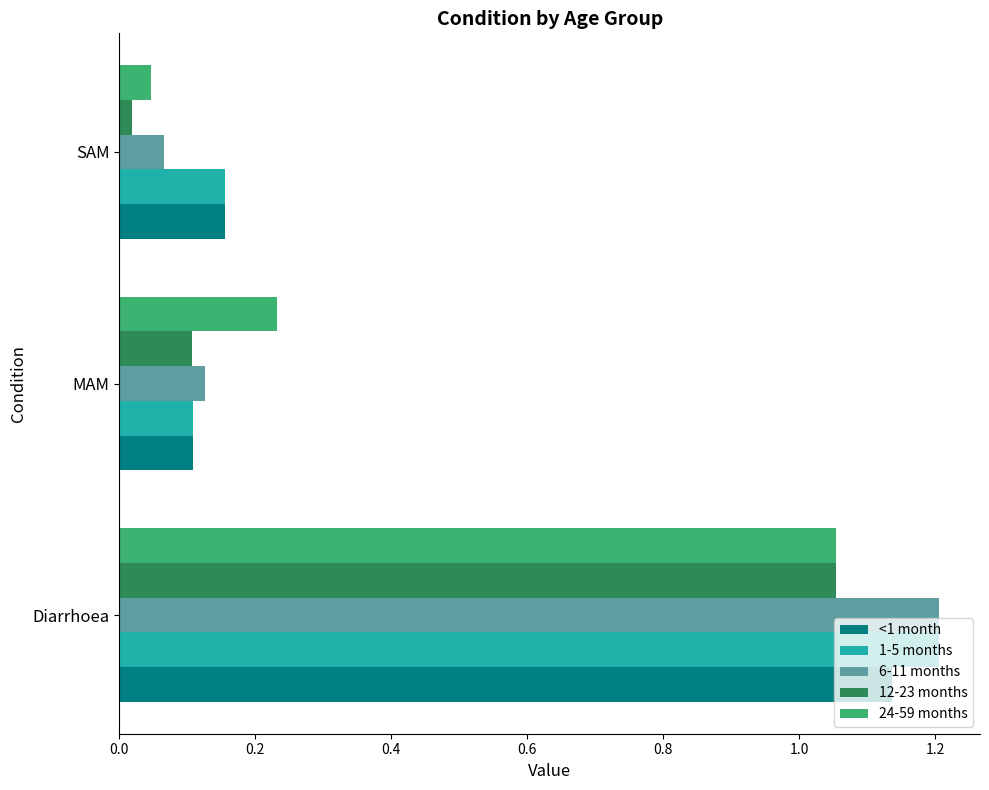

Where is 6-11 months nearest to the value 0?

SAM